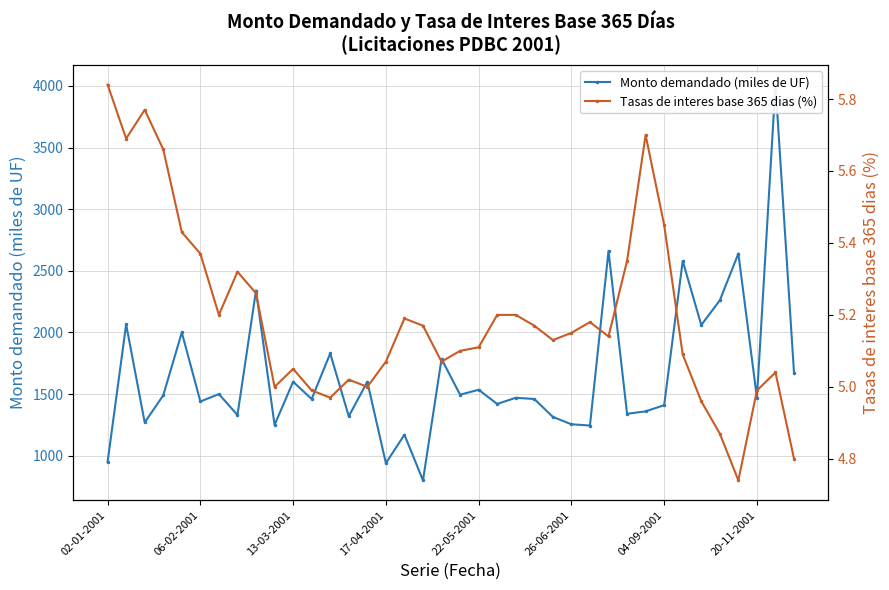

How many values in the Monto demandado (miles de UF) series are below 1470?

18